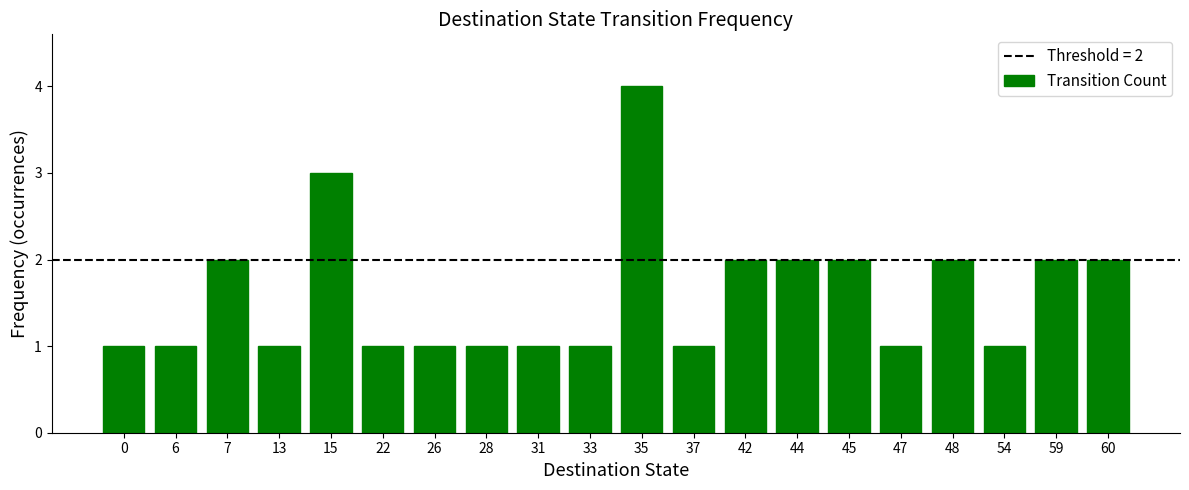

What value does the data have at 37?

1